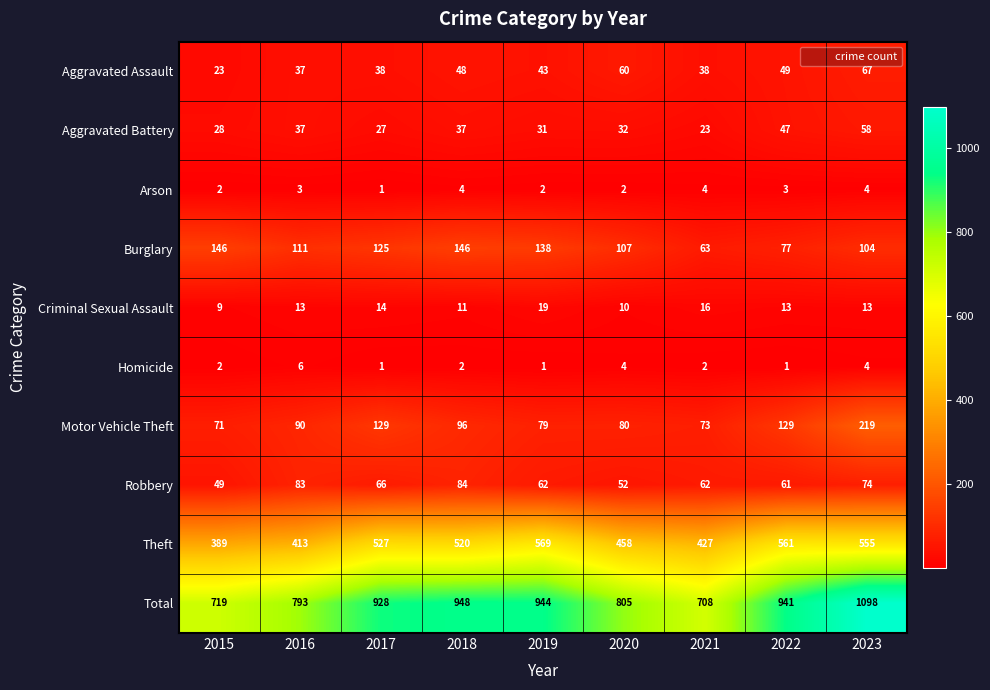

What is the sum of all Homicide values?

23